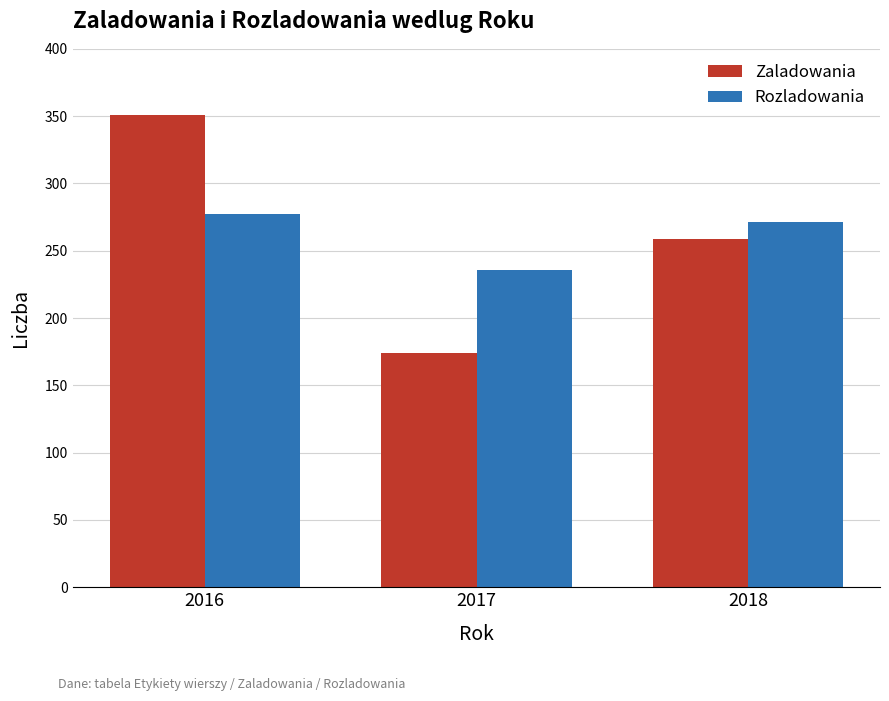

True or false: Zaladowania has a value of 351 at 2016.

True